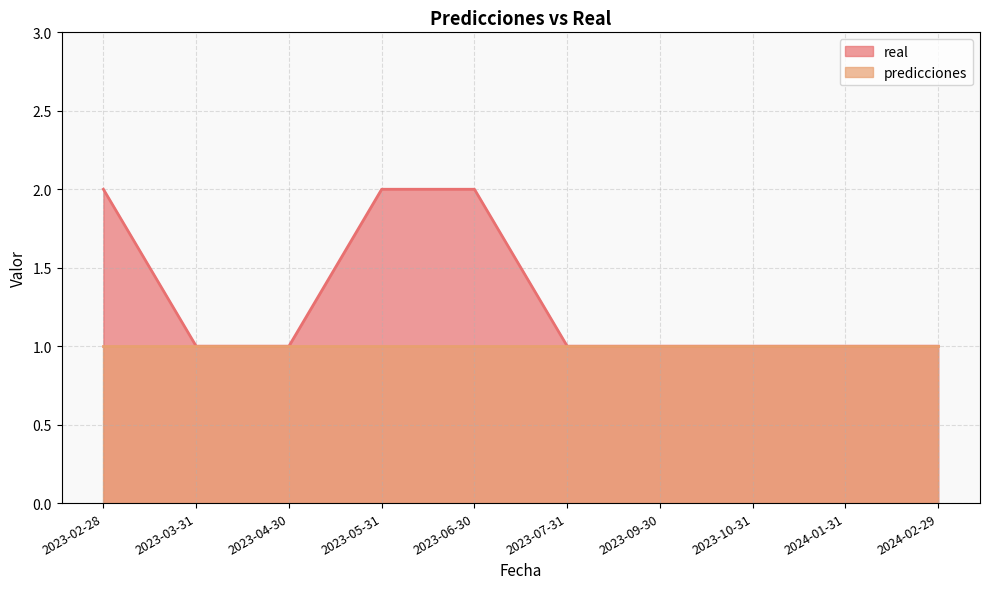

List the labels in order of value, smallest first.

2023-03-31, 2023-04-30, 2023-07-31, 2023-09-30, 2023-10-31, 2024-01-31, 2024-02-29, 2023-02-28, 2023-05-31, 2023-06-30